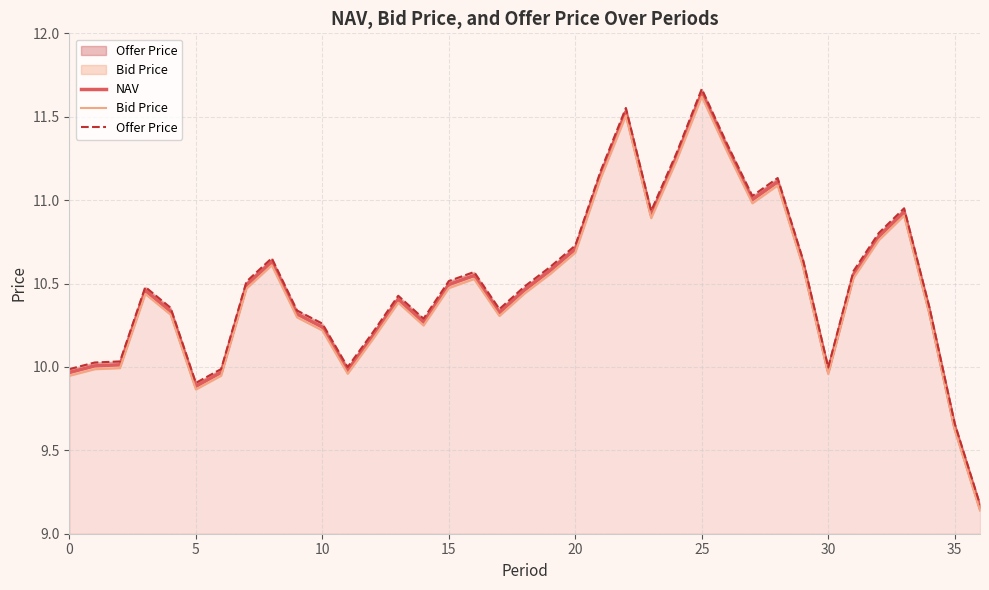

At how many categories does at least one series exceed 9?

37